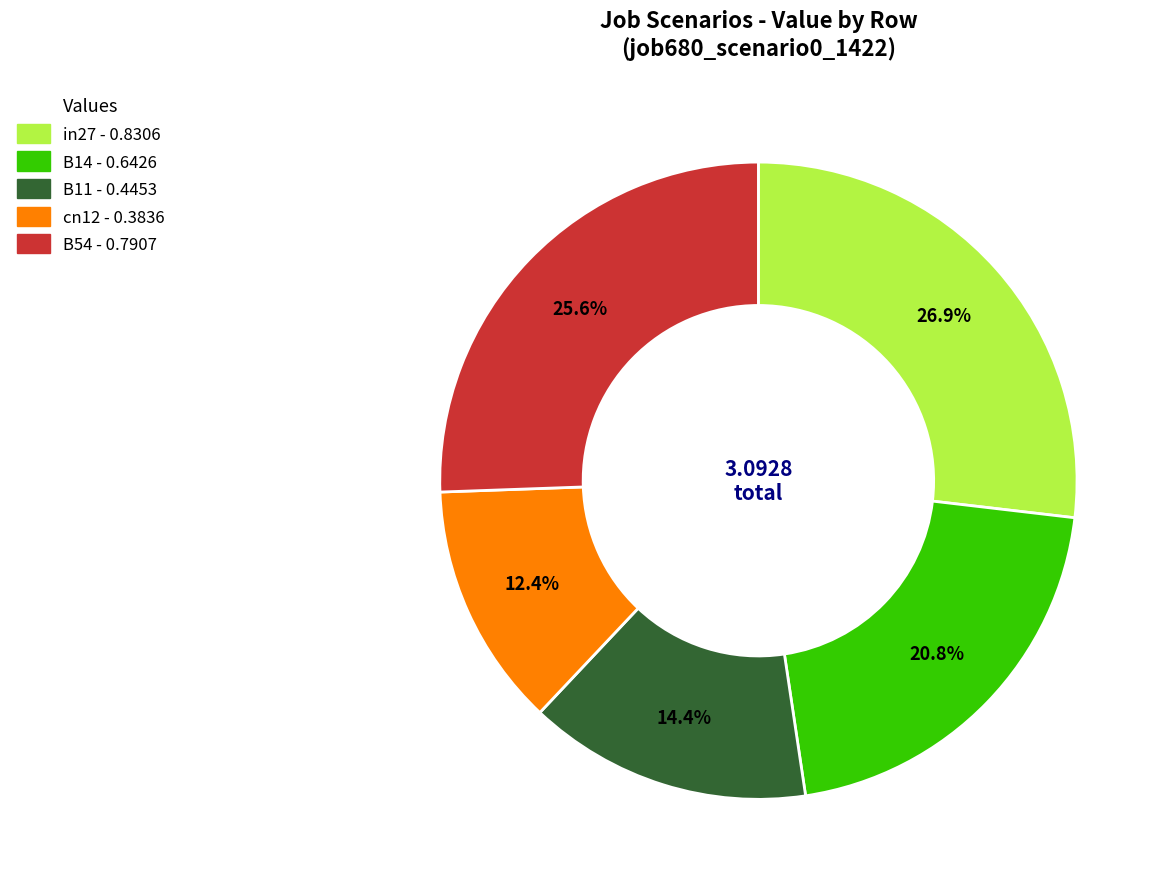

How much of the chart is everything except cn12?

87.6%